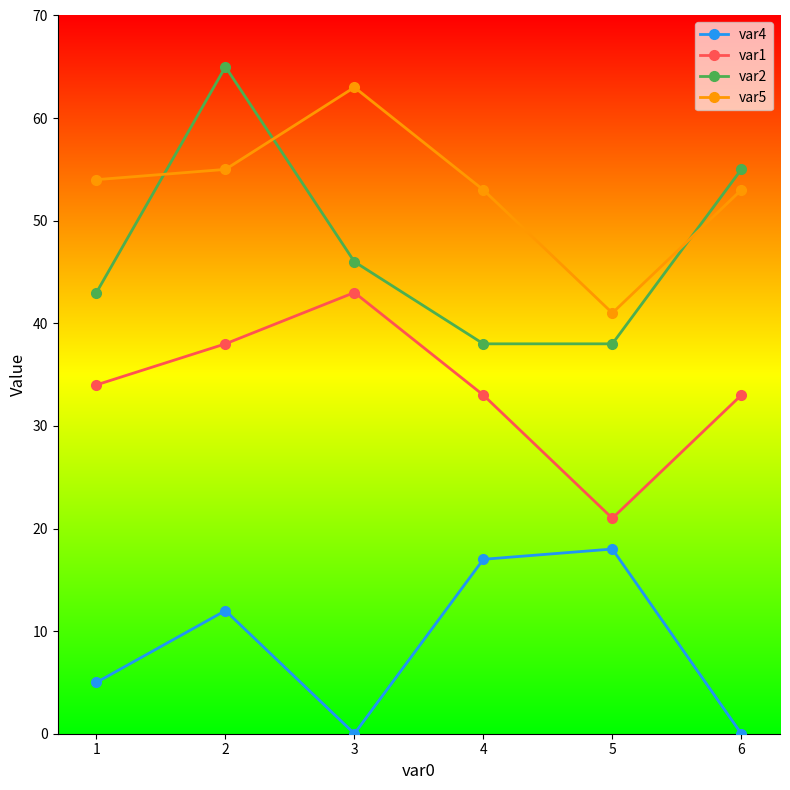

What is the sum of all var2 values?

285